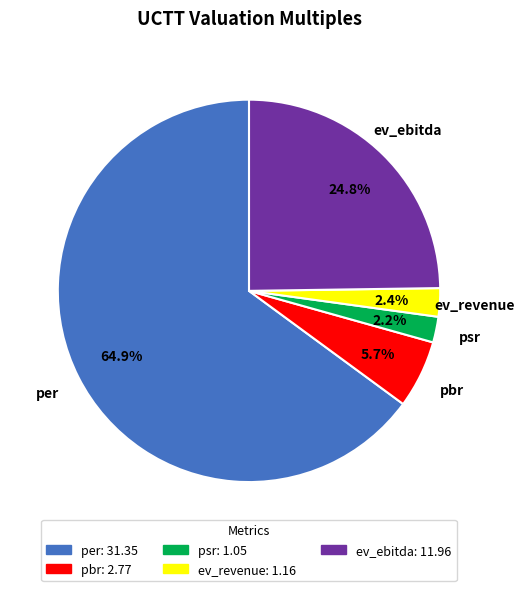

What is the largest slice in the pie chart?

per